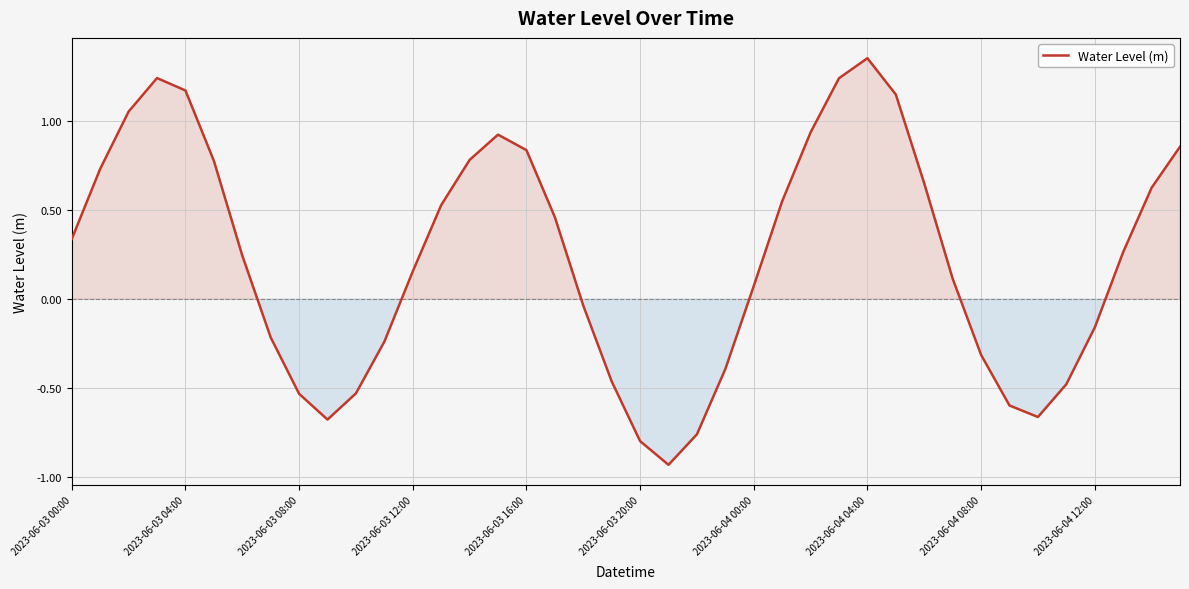

What is the difference between the maximum and minimum values?

2.3